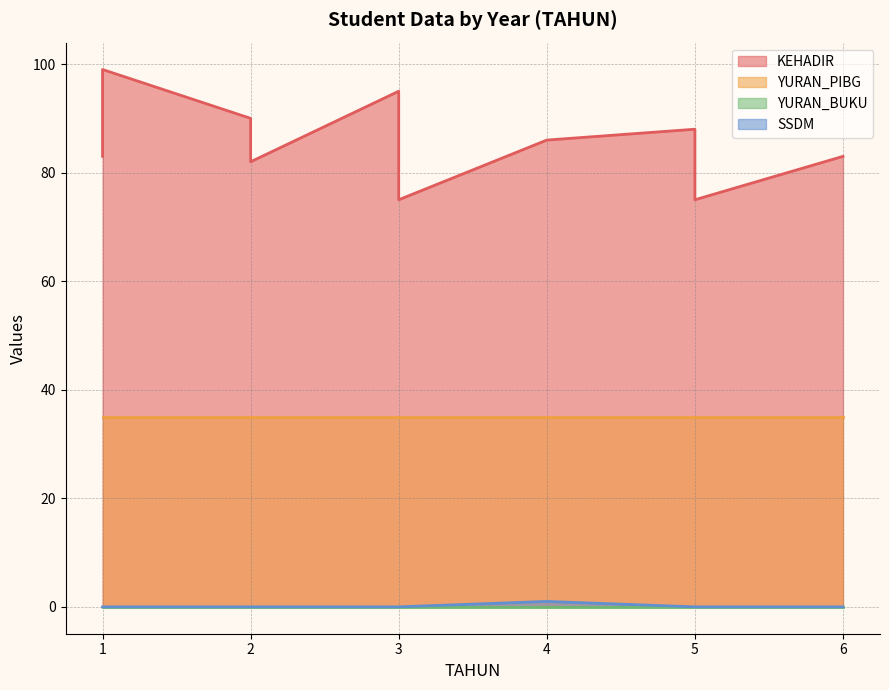

What value does the KEHADIR series have at 3, to the nearest 10?

80